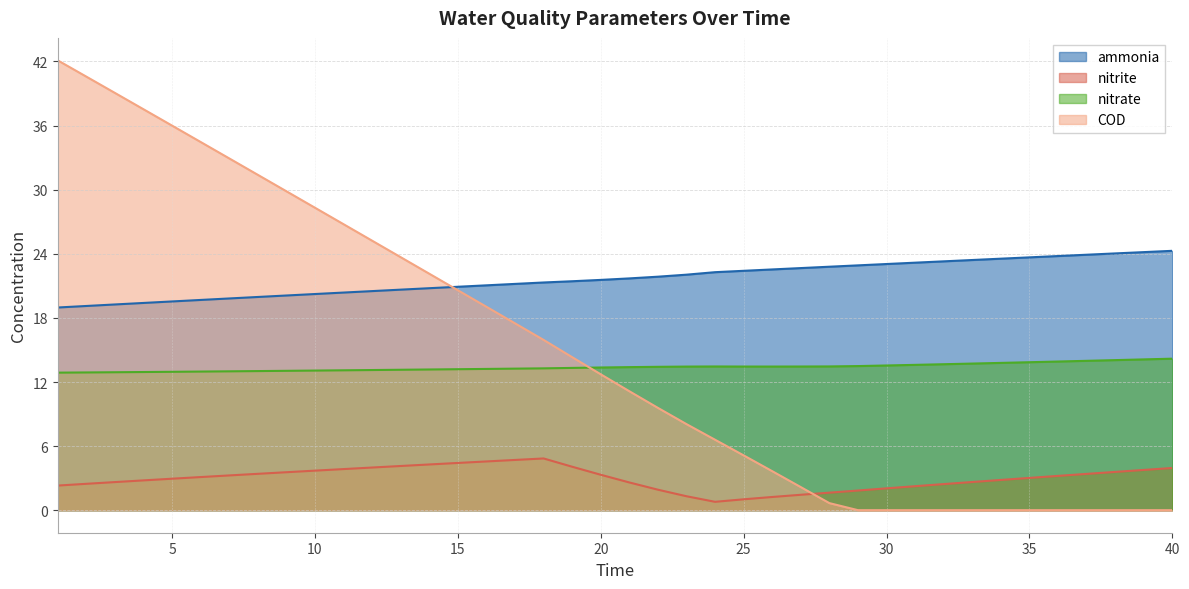

How many values in the COD series are below 12?

20